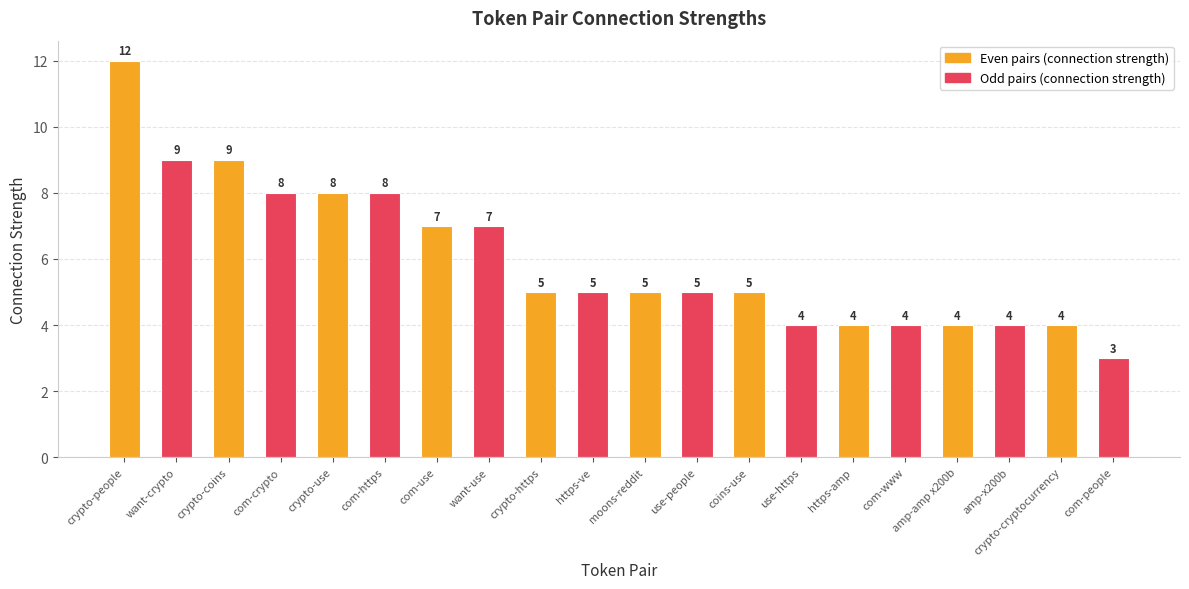

What is the change in value from crypto-coins to coins-use?

-4